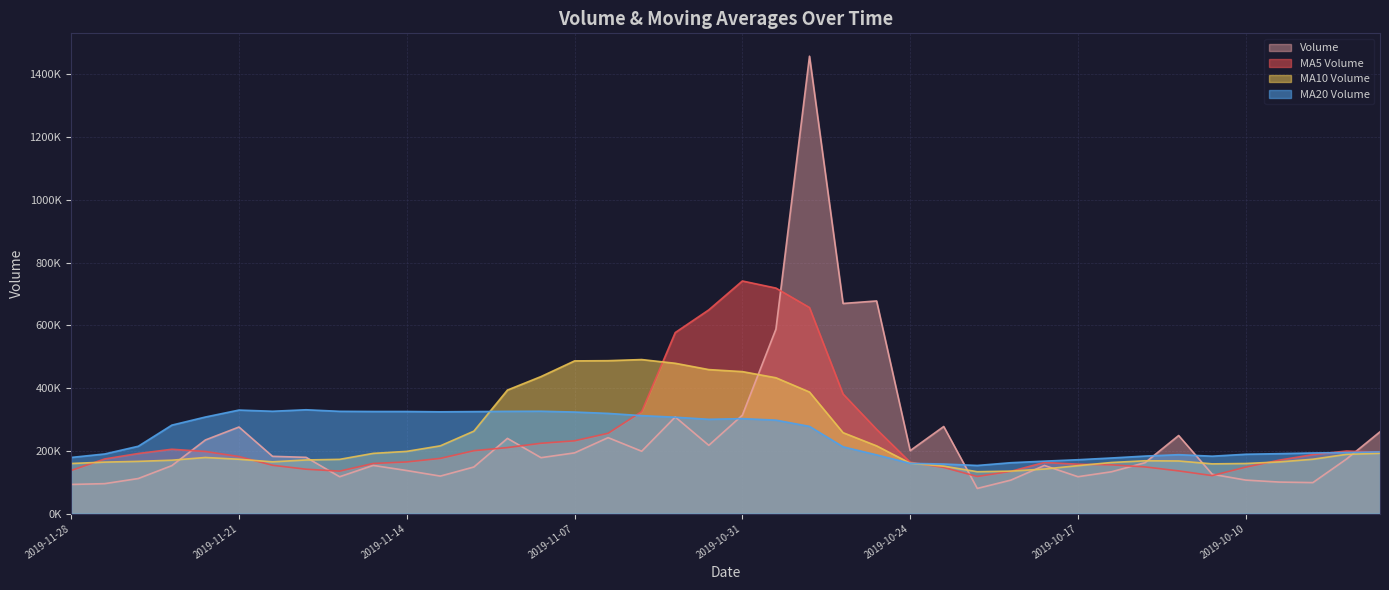

Which series has the largest total across all categories?

v_ma20